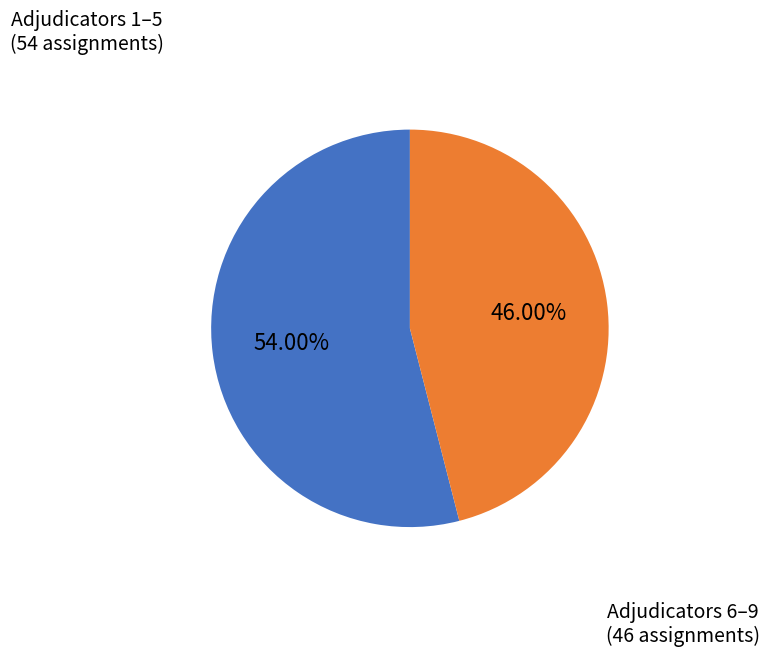

Is there any slice that represents more than half of the pie?

Yes